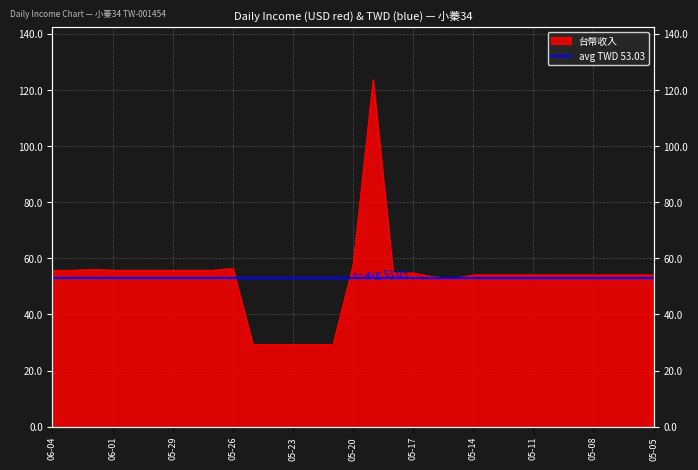

Is it true that the value at 2025-05-30 is 55.8?

True